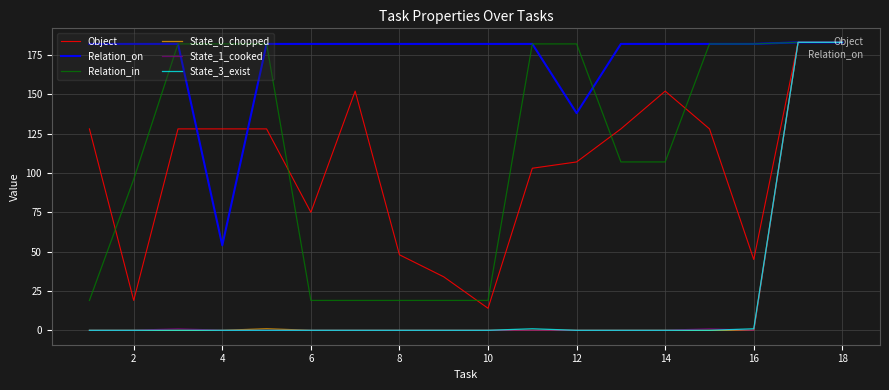

What is the lowest value of the Relation_on series?

54